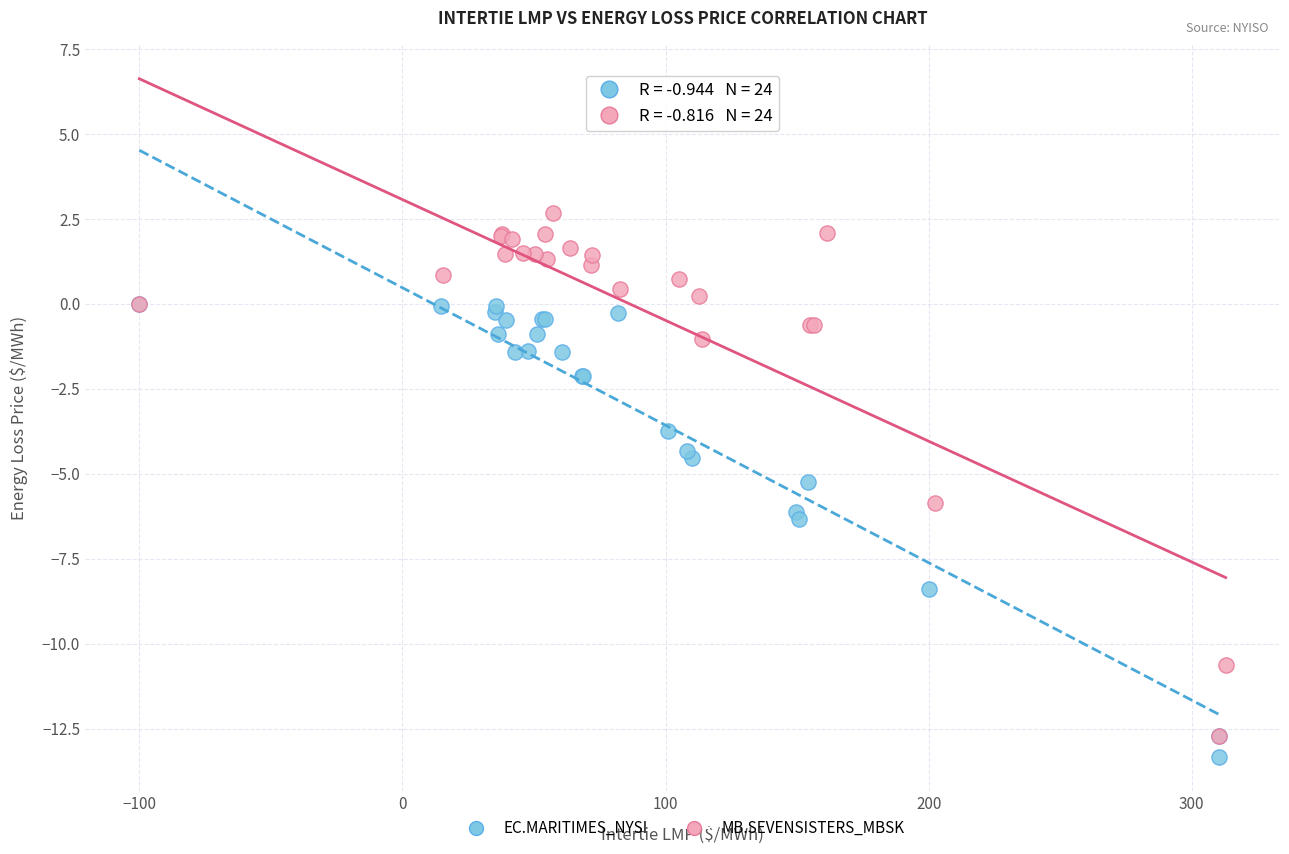

Which series contains the highest Y value?

MB.SEVENSISTERS_MBSK